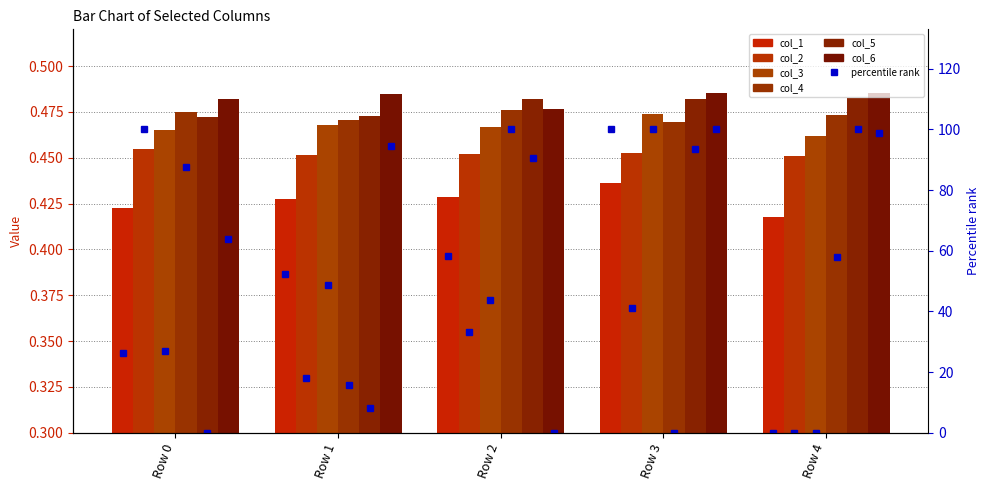

Read the col_3 value at Row 0.

0.5